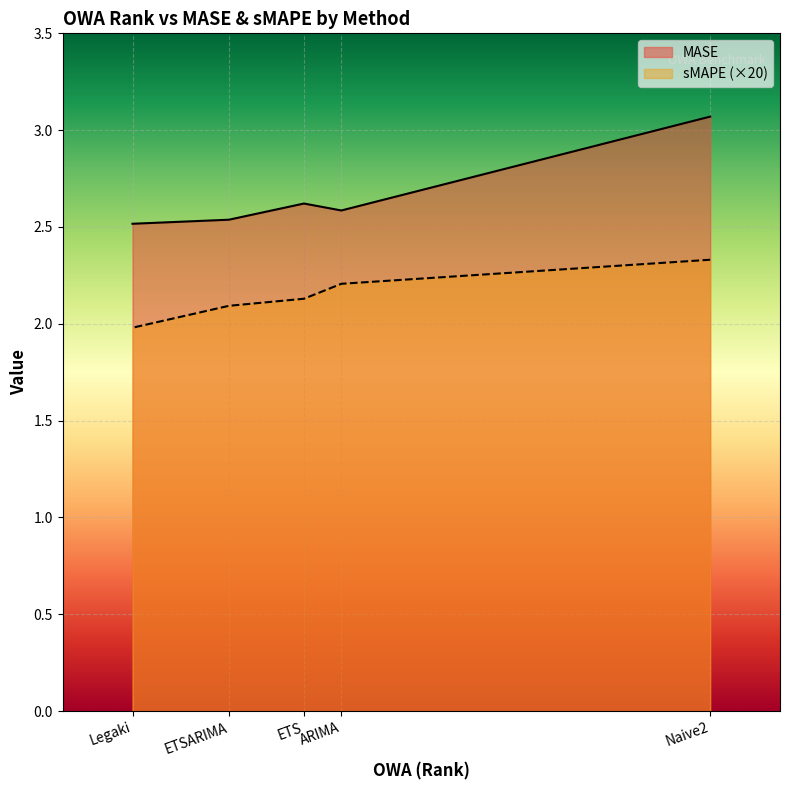

True or false: sMAPE and MASE cross at least once.

False